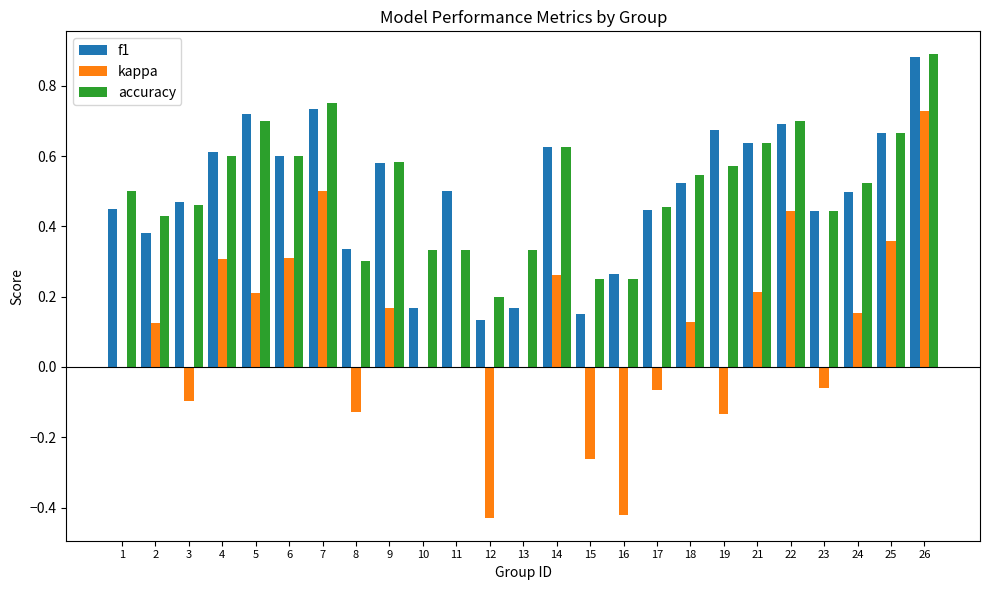

Is the value of accuracy at 2 greater than the value of kappa at 14?

Yes